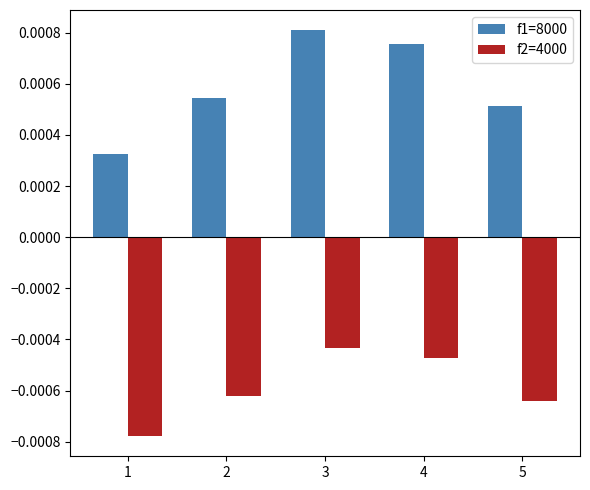

Is the value of f1=8000 at 5 greater than the value of f2=4000 at 5?

Yes